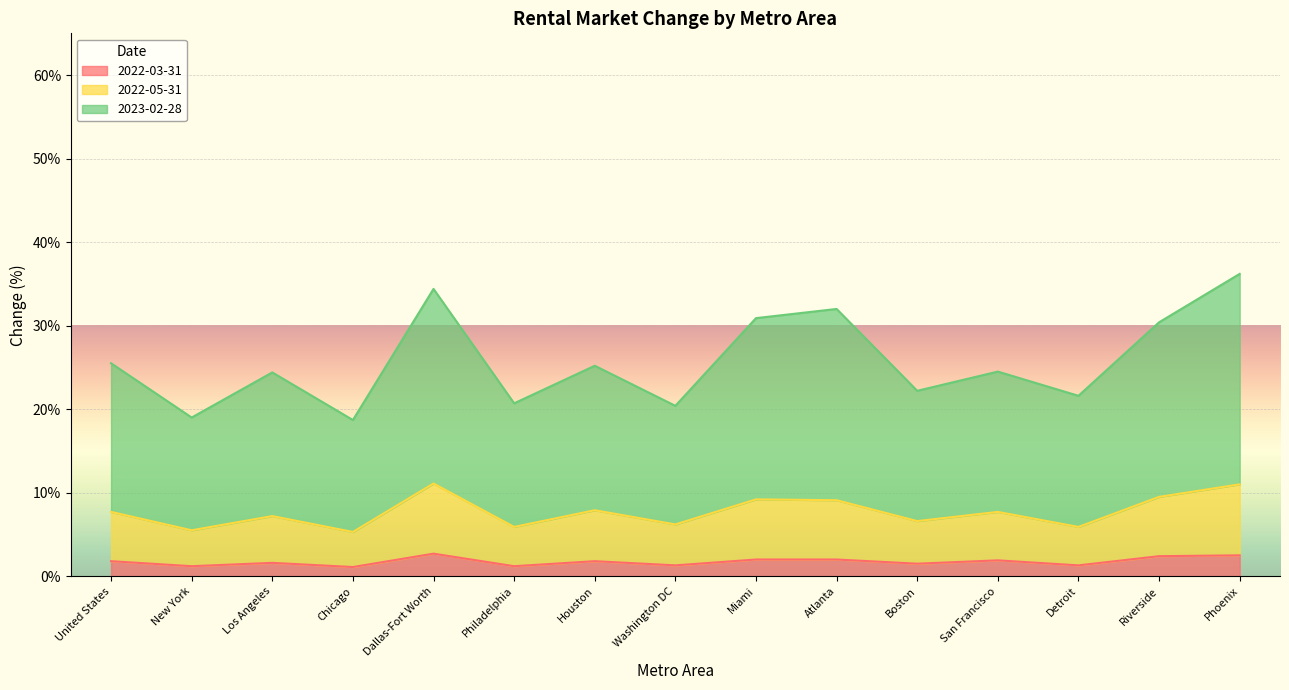

True or false: 2023-02-28 and 2022-05-31 intersect in this chart.

False